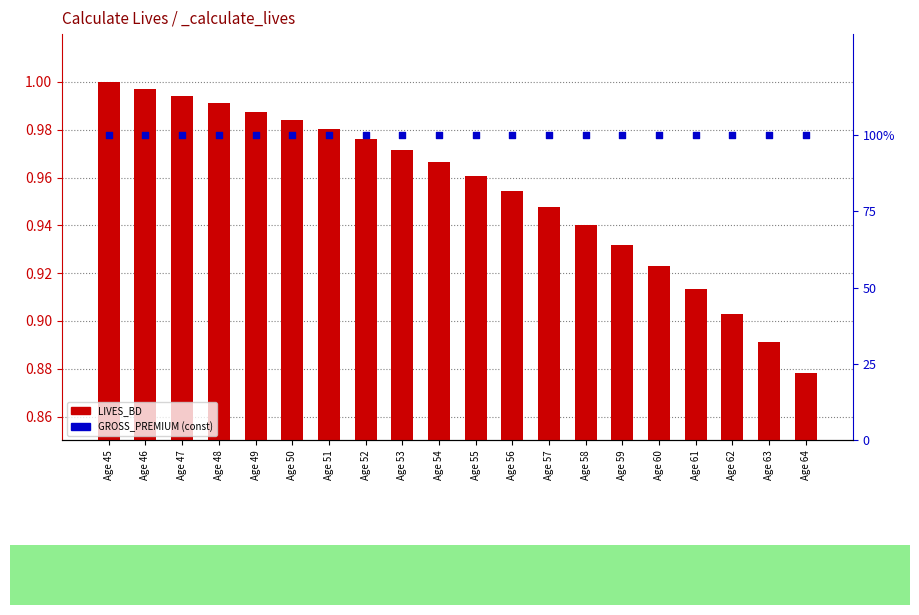

At how many categories does at least one series exceed 34?

20